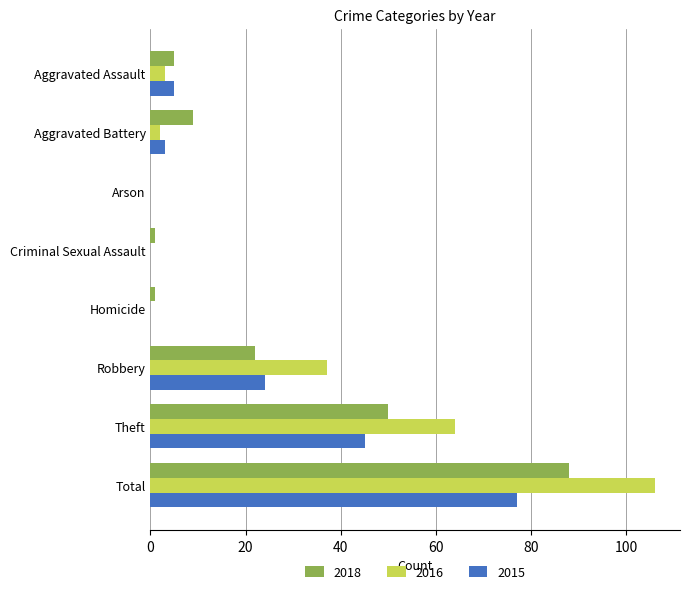

Which series has the largest total across all categories?

2016